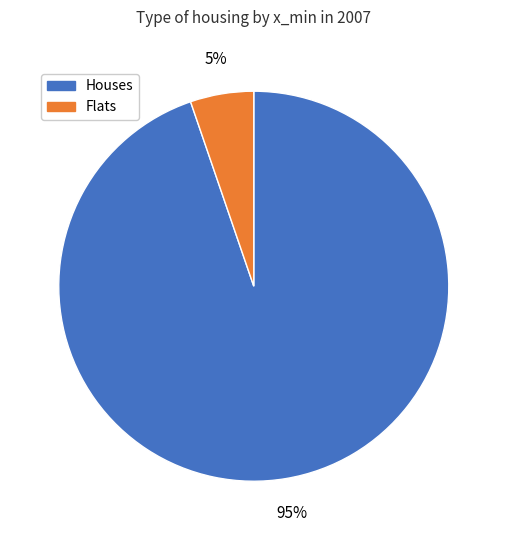

How many segments does this pie chart have?

2